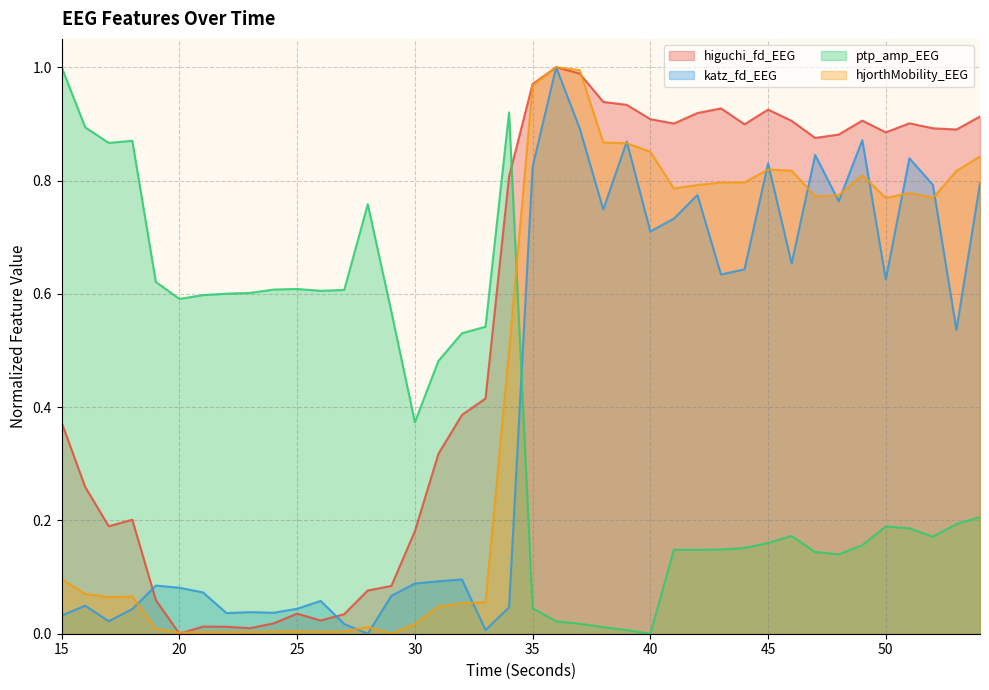

At which category does ptp_amp_EEG reach its first local valley?

17